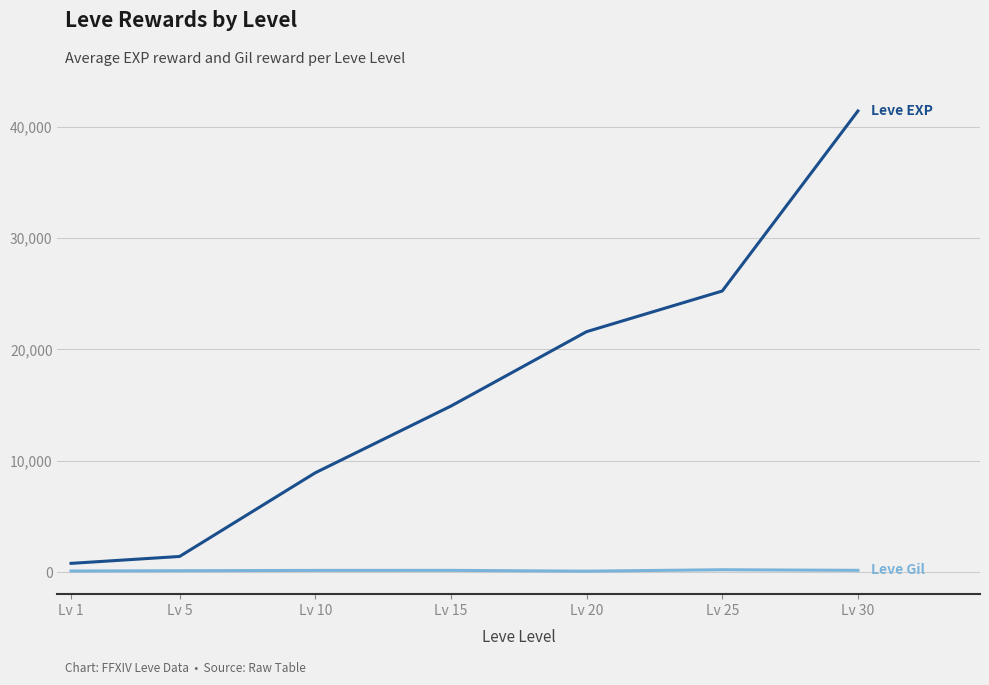

What is the maximum value shown in the chart?

41410